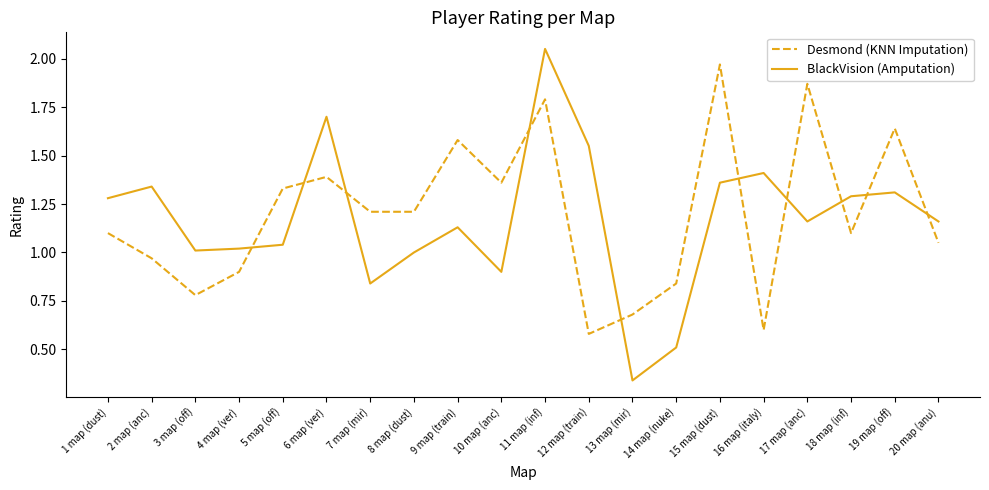

What is the total value across all series at 18 map (inf)?

2.4